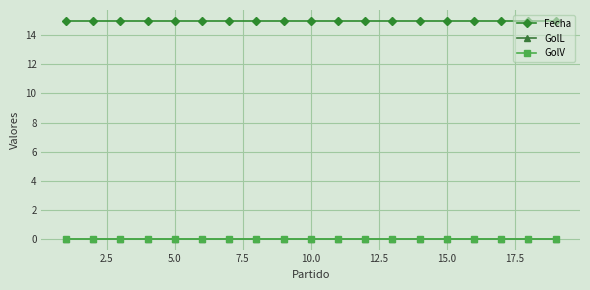

Reading right to left, list all the values displayed in this chart.

Fecha: 15	15	15	15	15	15	15	15	15	15	15	15	15	15	15	15	15	15	15
GolL: 0	0	0	0	0	0	0	0	0	0	0	0	0	0	0	0	0	0	0
GolV: 0	0	0	0	0	0	0	0	0	0	0	0	0	0	0	0	0	0	0